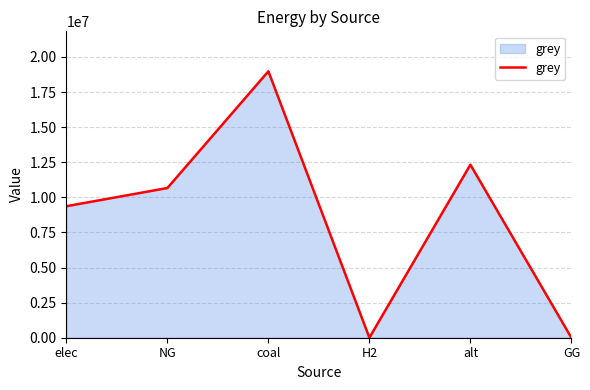

Reading left to right, extract all data points from this chart.

elec=9368185.5	NG=10664517.2	coal=18979482.0	H2=0.0	alt=12325155.0	GG=0.0